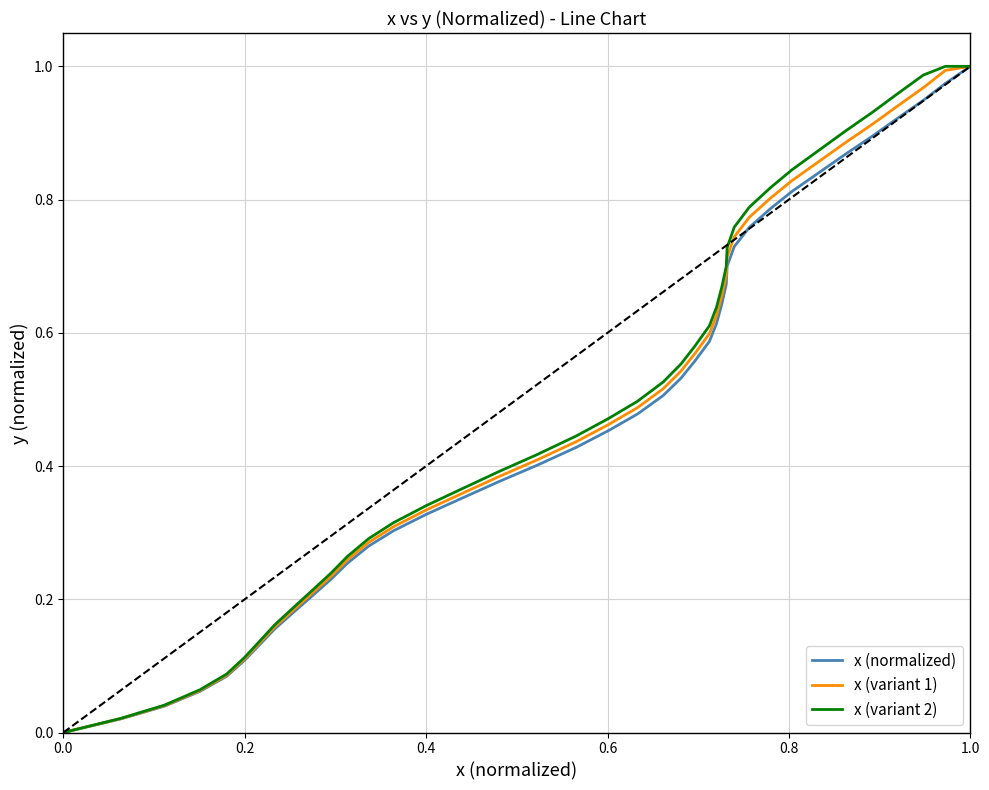

Does the chart have visible grid lines?

Yes